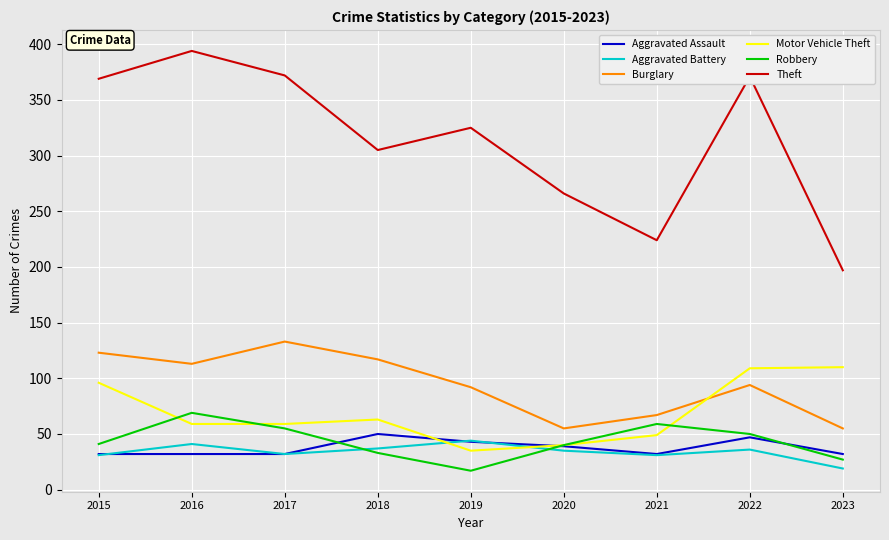

What is the minimum value for Theft?

197